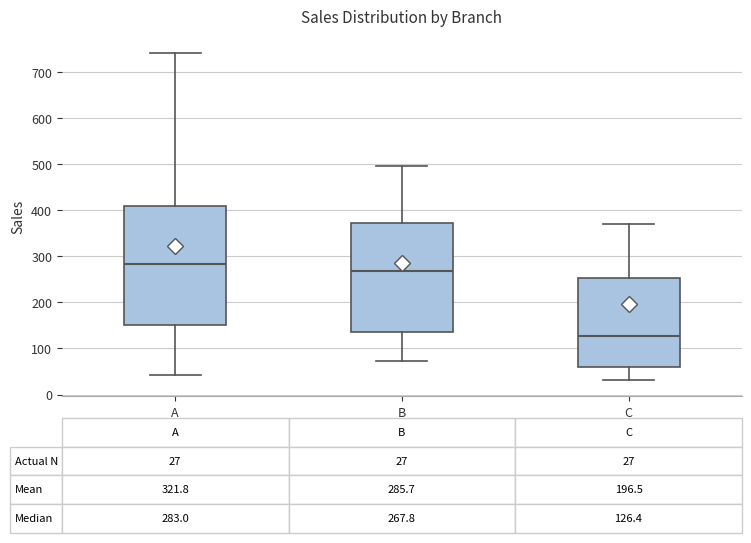

Which box is the tallest, from its lower edge to its upper edge?

A